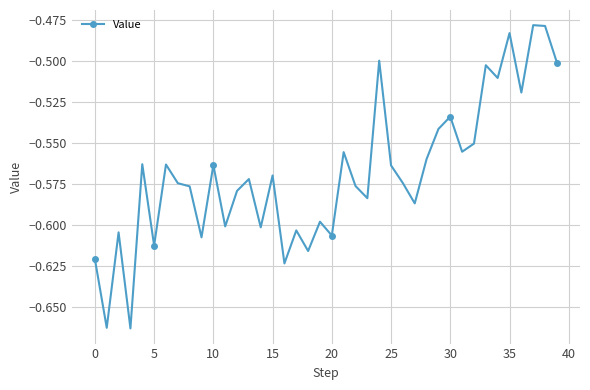

True or false: there are more than 2 points higher than both neighbors.

True